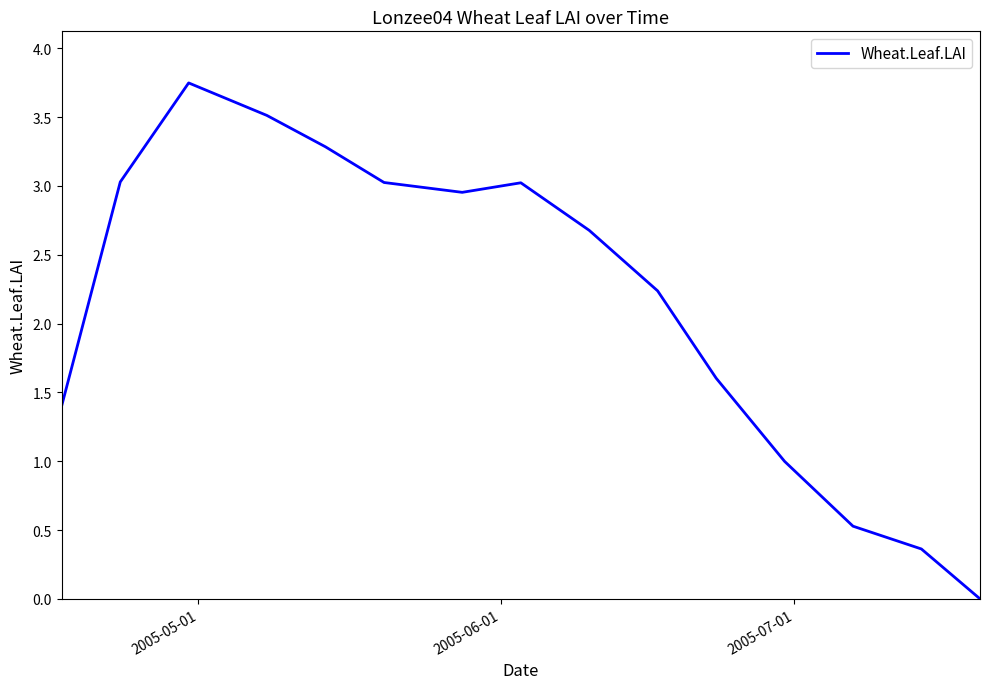

Does the chart display data point markers on the line(s)?

No